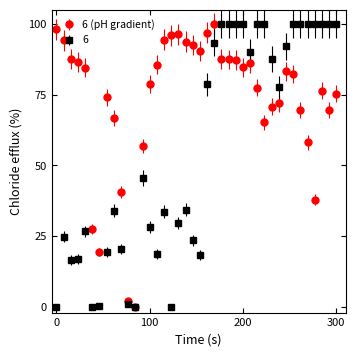

List the series in order of their overall mean, lowest first.

6, 6 (pH gradient)